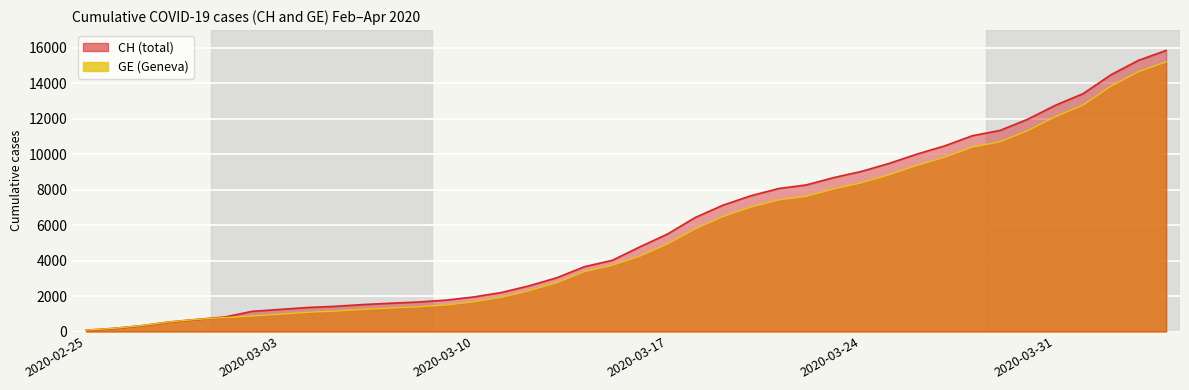

At which category does the chart reach its peak across all series?

2020-04-04